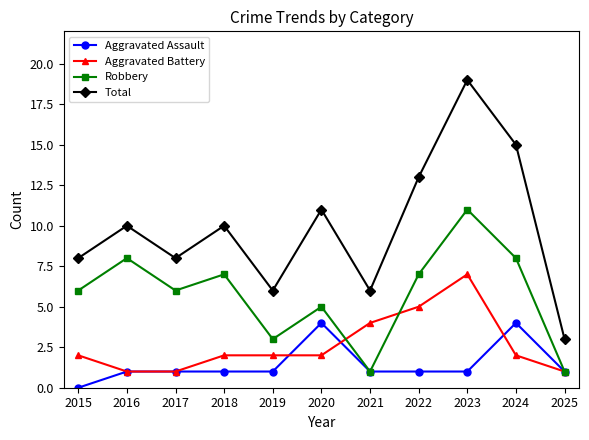

Rank the series by their maximum value, from lowest to highest.

Aggravated Assault, Aggravated Battery, Robbery, Total